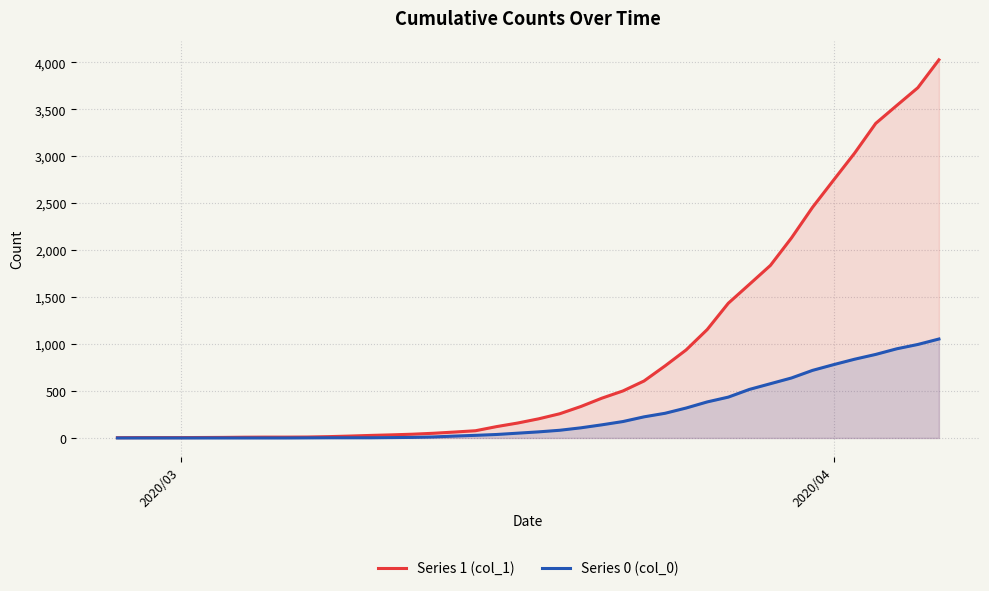

What are all the series names shown in the legend?

Series 1 (col_1), Series 0 (col_0)